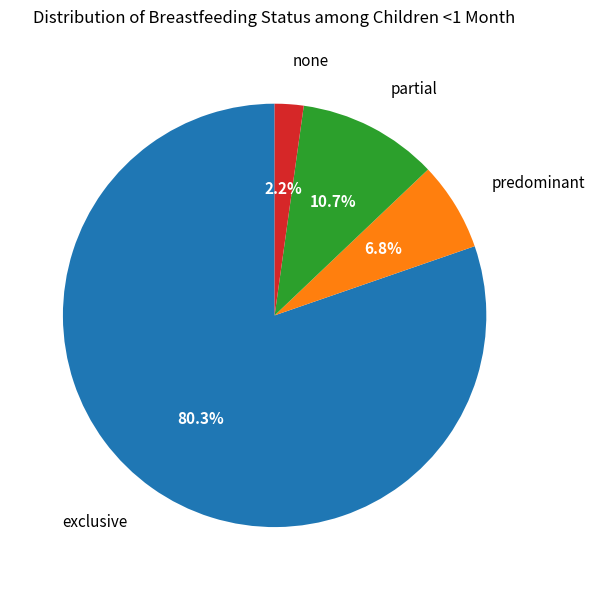

Is there any slice that represents more than half of the pie?

Yes